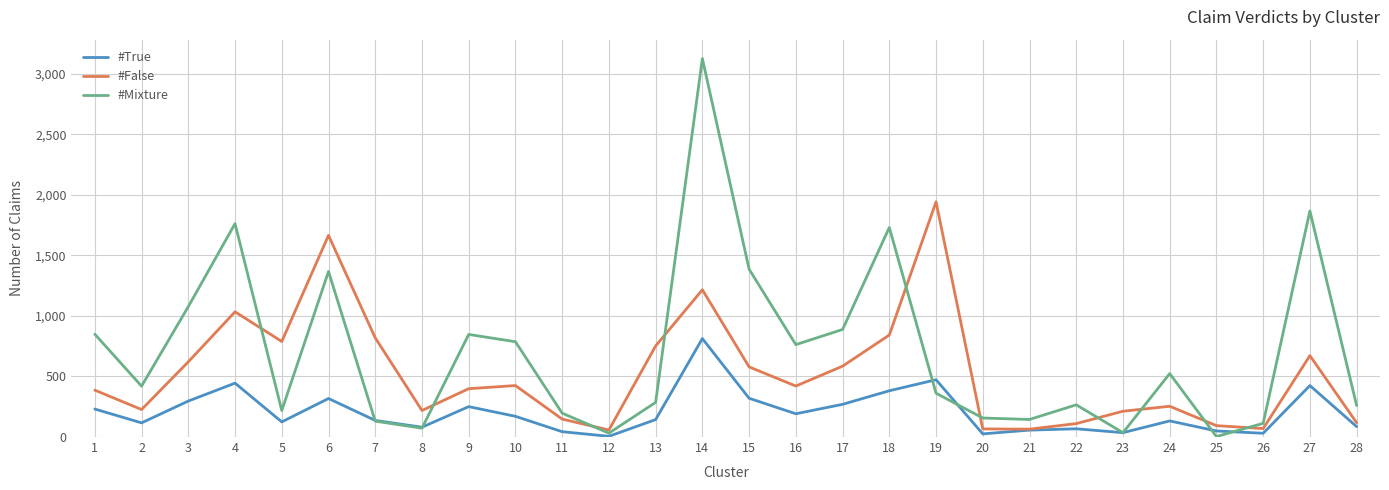

Which series changed the most between 11 and 12?

#Mixture